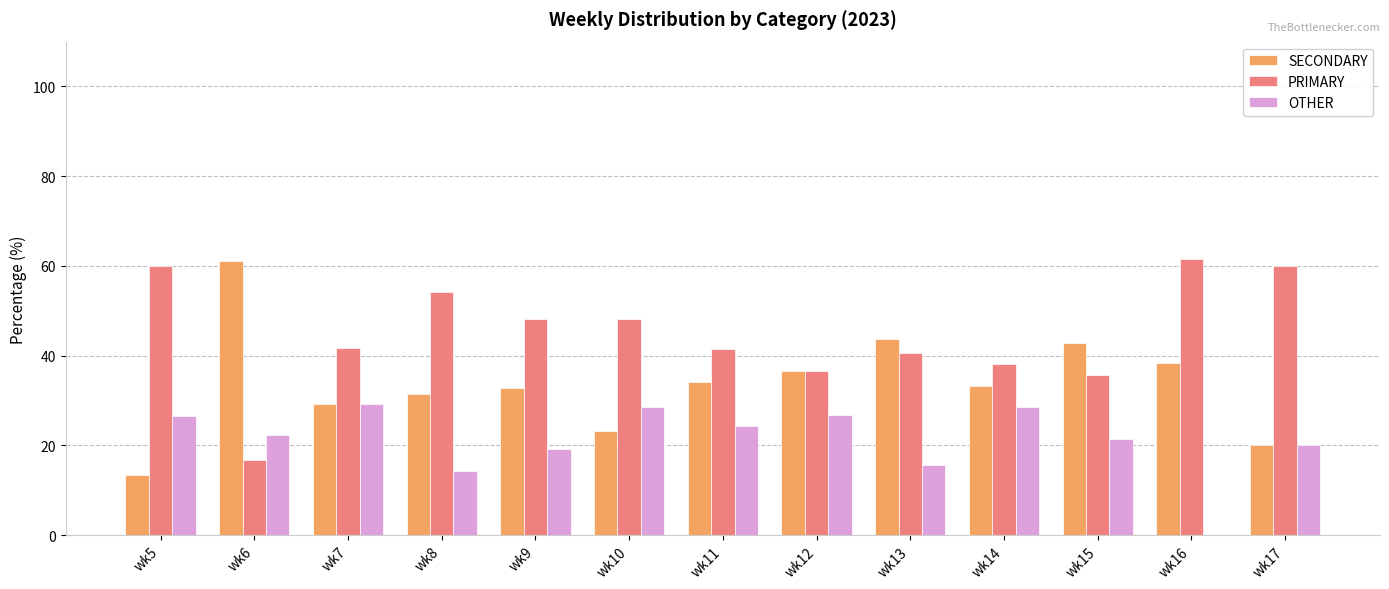

Is it true that PRIMARY equals 61.5 at wk16?

True